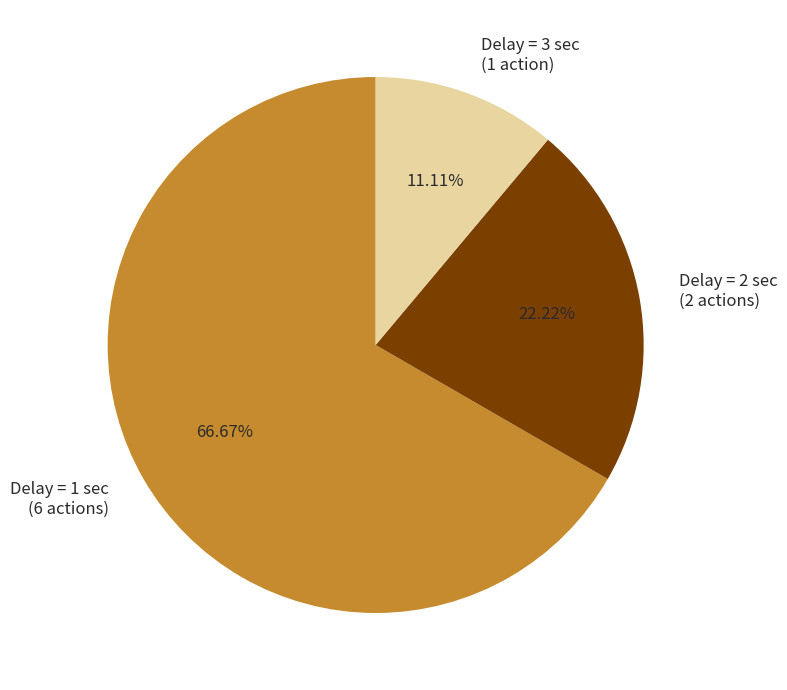

What is the ratio of the value at Delay = 3 sec (1 action) to the value at Delay = 2 sec (2 actions)?

0.5